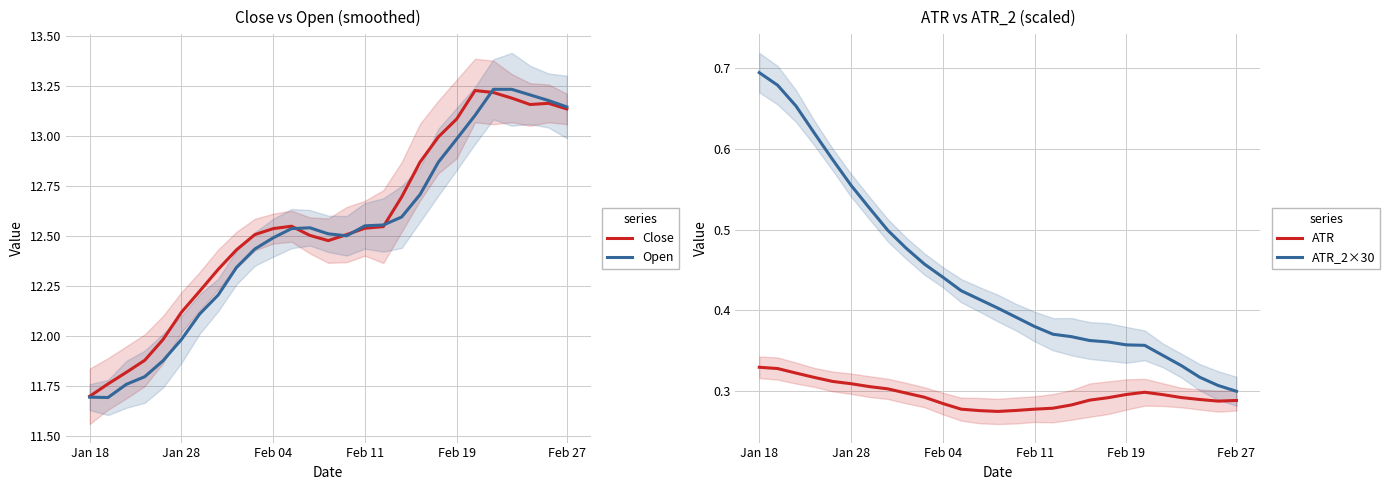

The Close series shows 15.5 at Jan 18. True or false?

False